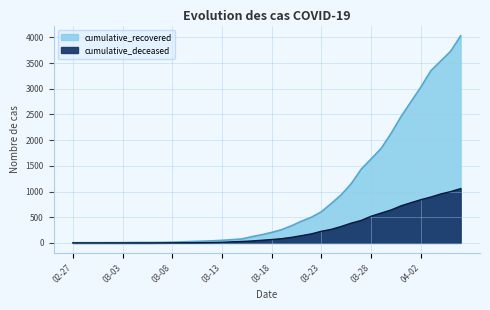

What is the difference between the highest and lowest values at 2020-03-15?

49